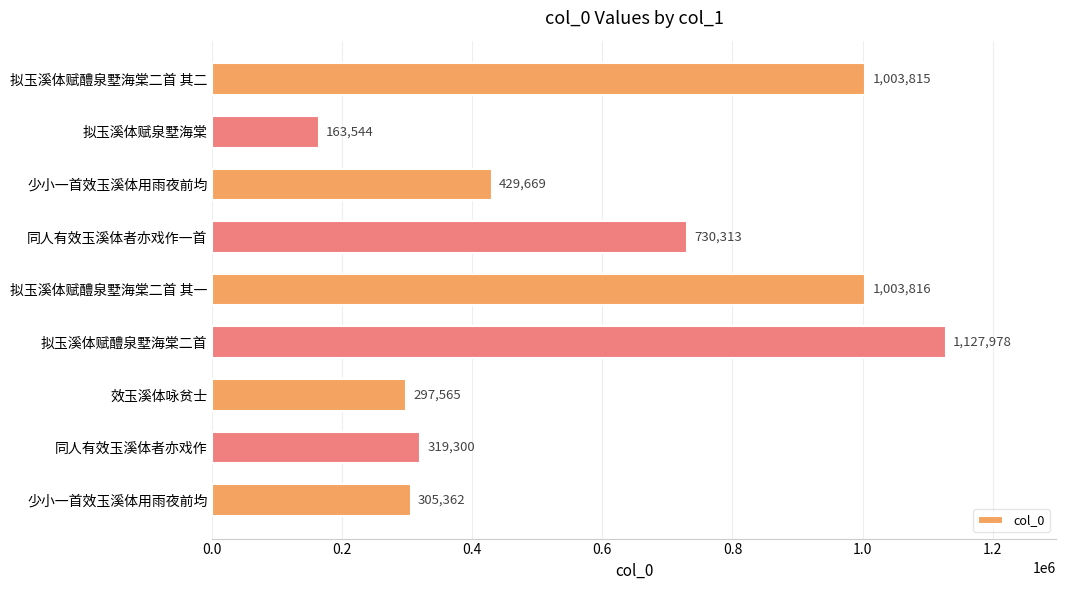

Does the chart contain any negative values?

No